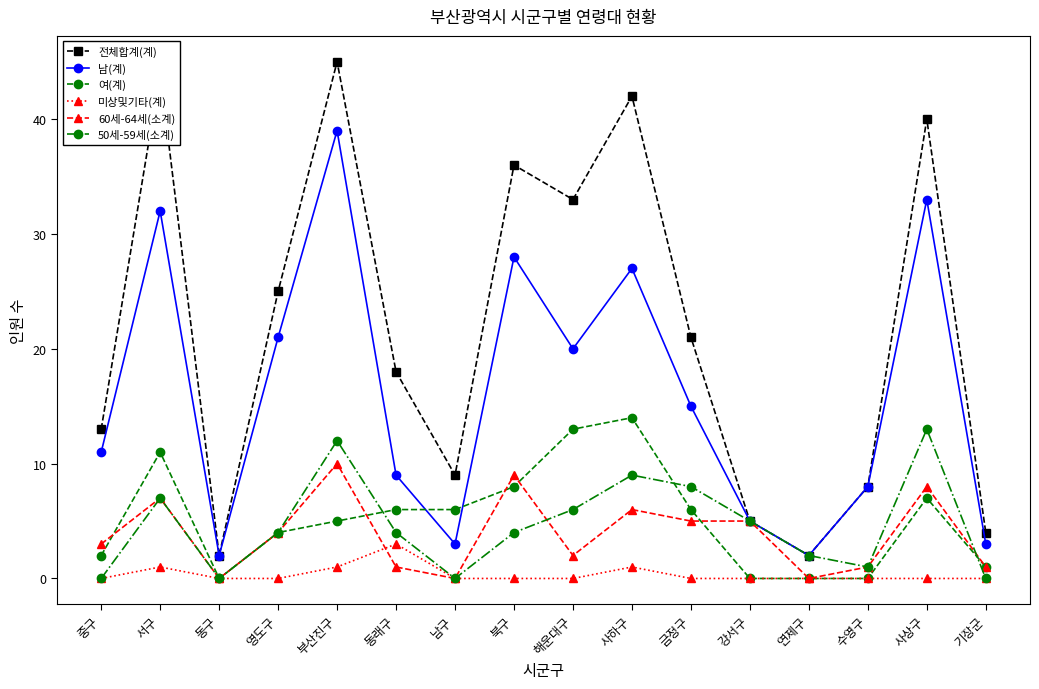

The value of 50세-59세(소계) at 부산진구 is 12. True or false?

True